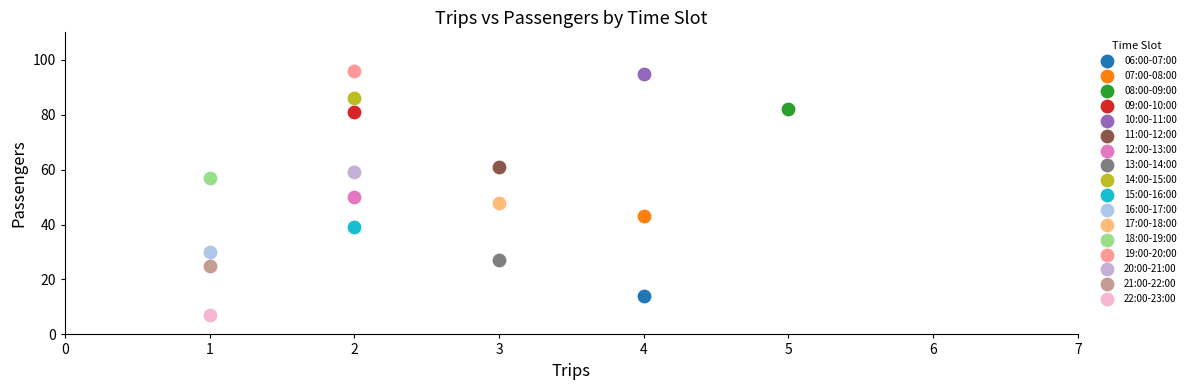

Which series contains the highest Y value?

19:00-20:00